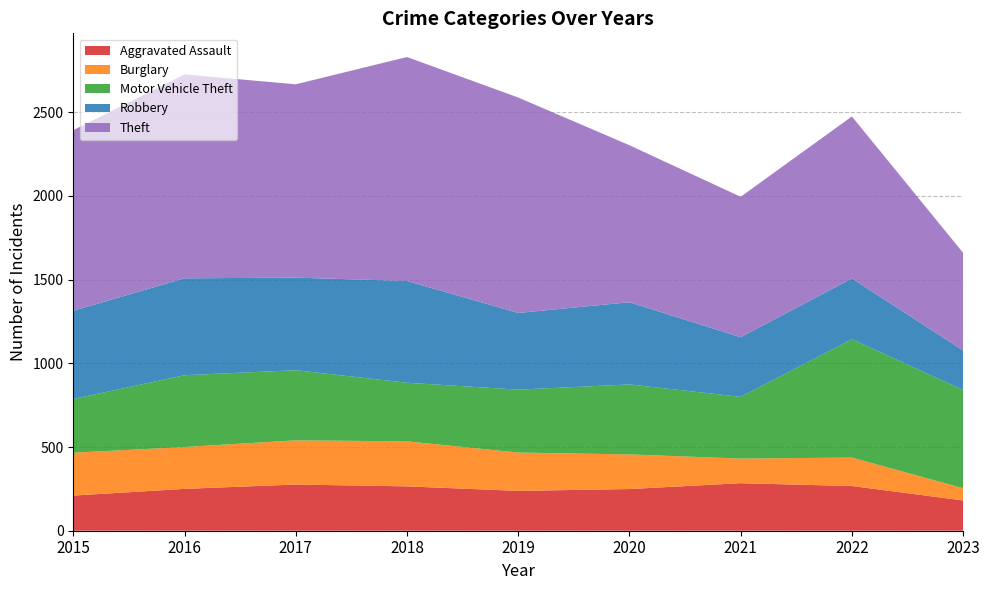

Reading right to left, transcribe all the data shown in this chart.

Aggravated Assault: 2023=181	2022=267	2021=284	2020=249	2019=238	2018=265	2017=276	2016=250	2015=210
Burglary: 2023=73	2022=170	2021=147	2020=207	2019=229	2018=269	2017=264	2016=250	2015=256
Motor Vehicle Theft: 2023=587	2022=707	2021=369	2020=418	2019=376	2018=350	2017=419	2016=429	2015=321
Robbery: 2023=236	2022=363	2021=356	2020=491	2019=458	2018=608	2017=553	2016=579	2015=527
Theft: 2023=583	2022=968	2021=839	2020=938	2019=1287	2018=1338	2017=1155	2016=1218	2015=1079